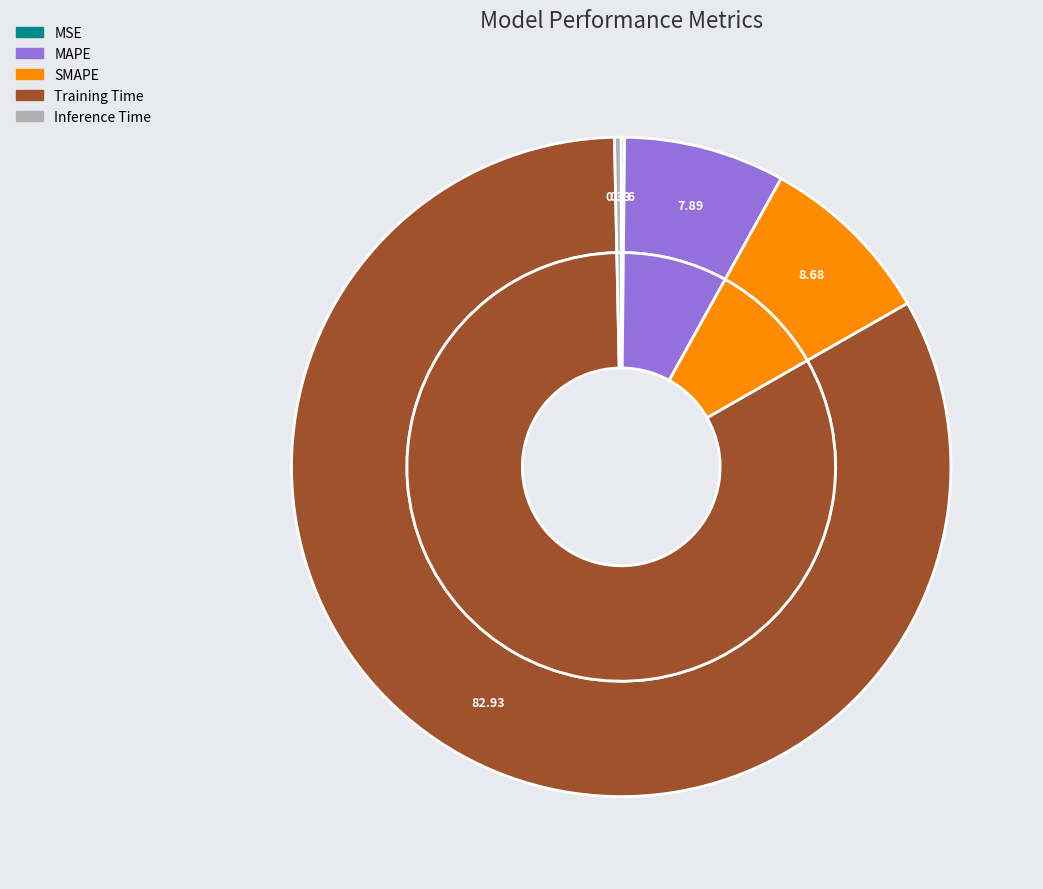

To the nearest percent, what portion does SMAPE represent?

9%